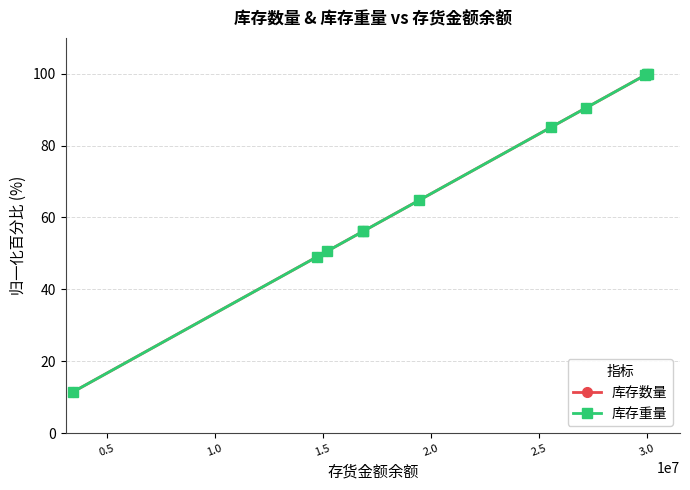

How many values in the 库存数量 series exceed 64?

6